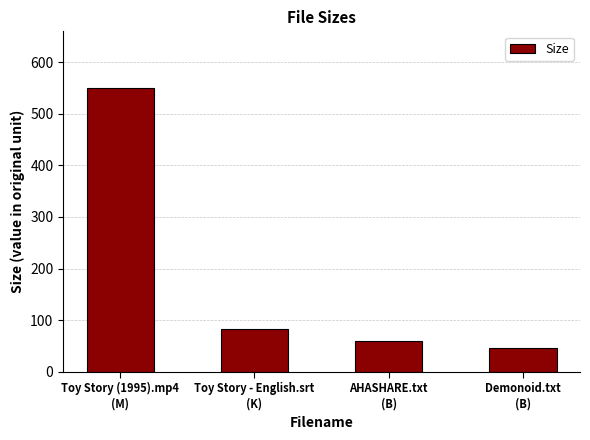

Reading left to right, extract all data points from this chart.

Toy Story (1995).mp4
(M)=549.6	Toy Story - English.srt
(K)=83.3	AHASHARE.txt
(B)=59.0	Demonoid.txt
(B)=47.0